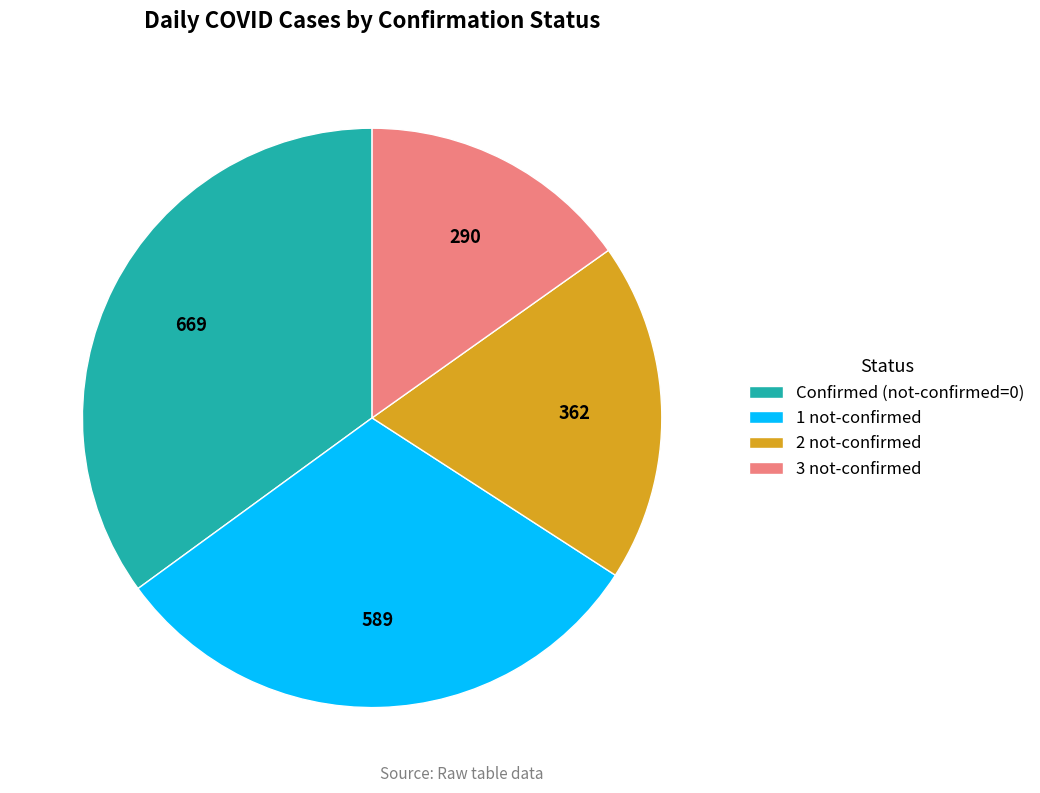

Which category has the biggest portion of the pie?

Confirmed (not-confirmed=0)